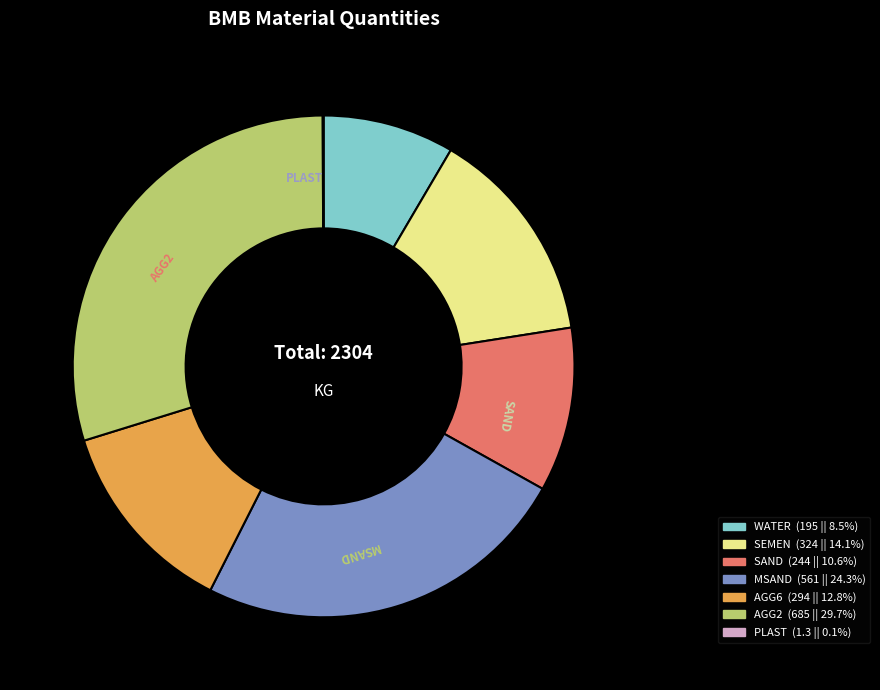

Which category has the biggest portion of the pie?

AGG2